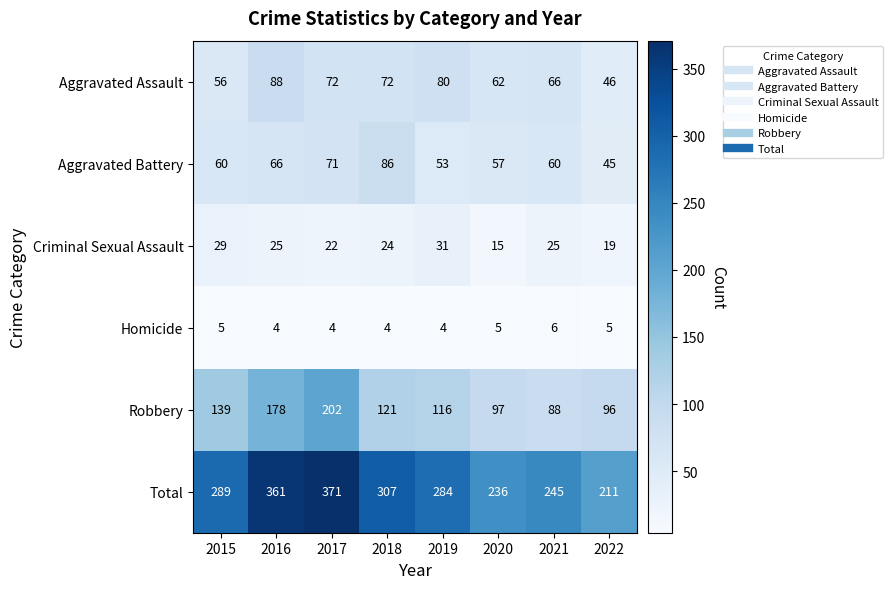

What is the spread (max minus min) of values at 2020?

231